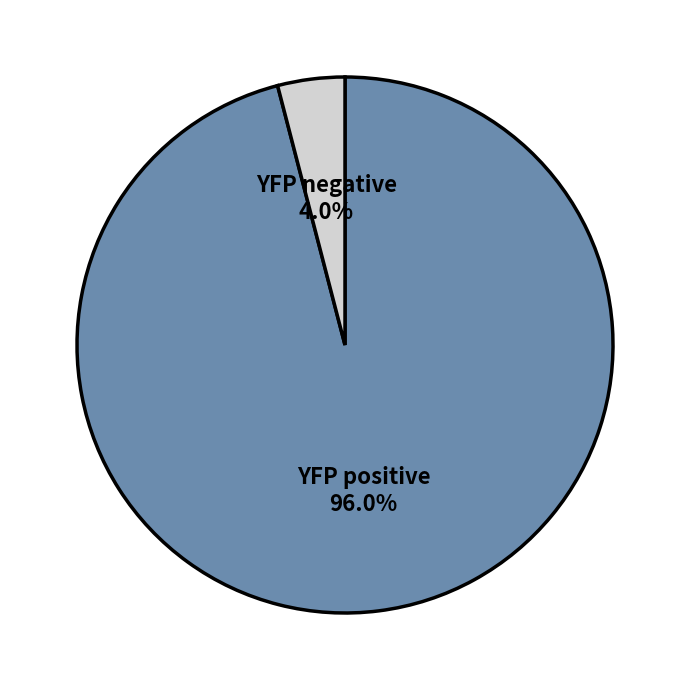

What percentage is NOT represented by YFP positive?

4.0%